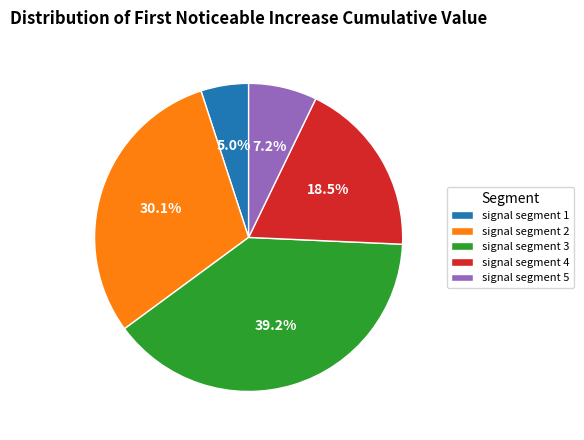

What percentage is NOT represented by signal segment 3?

60.8%